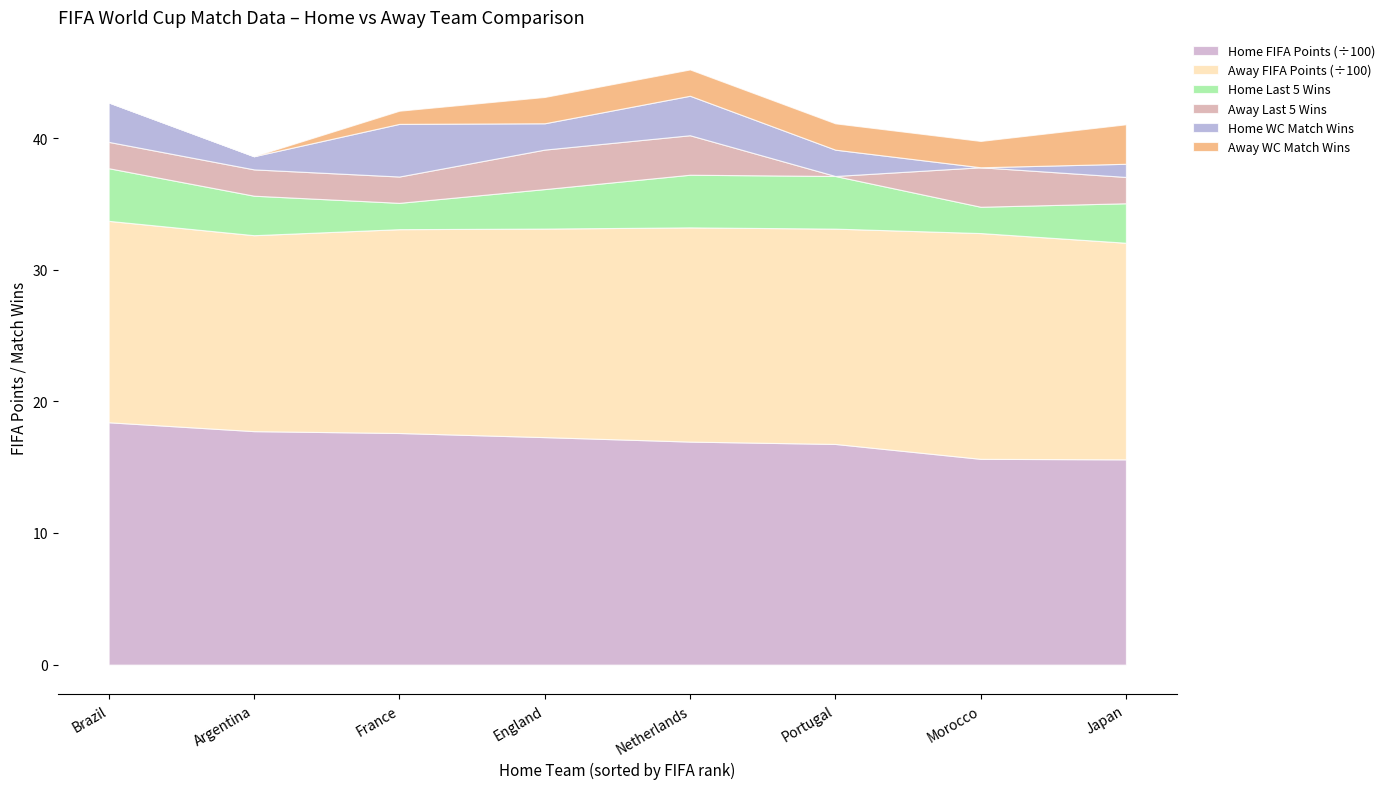

Rank the series at Netherlands from highest to lowest value.

home_team_total_fifa_points, away_team_total_fifa_points, home_team_last_five_matches_w, away_team_last_five_matches_w, home_team_last_five_WC_matches, away_team_last_five_WC_matches